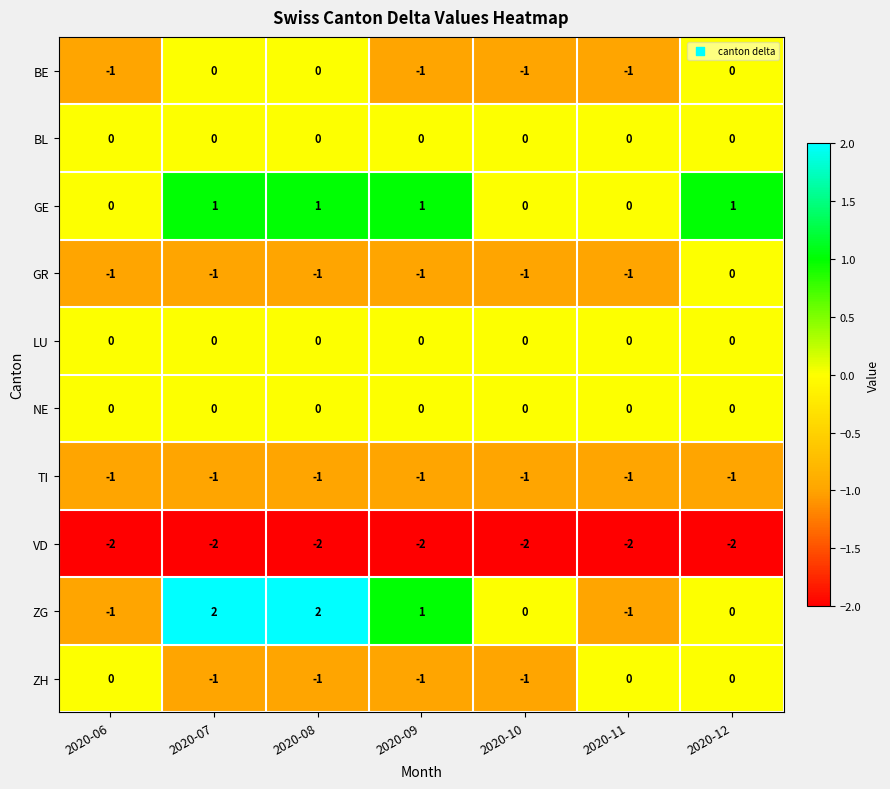

What is the difference between the highest and lowest values at 2020-08?

4